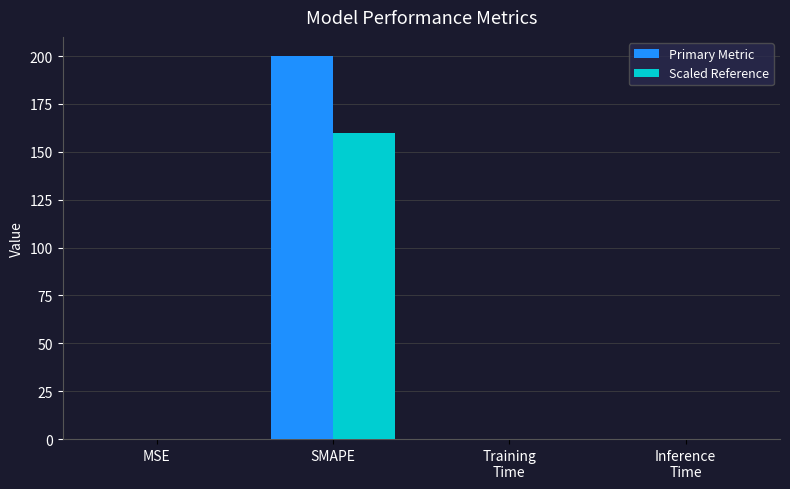

What is the average value of the Primary Metric series?

50.0